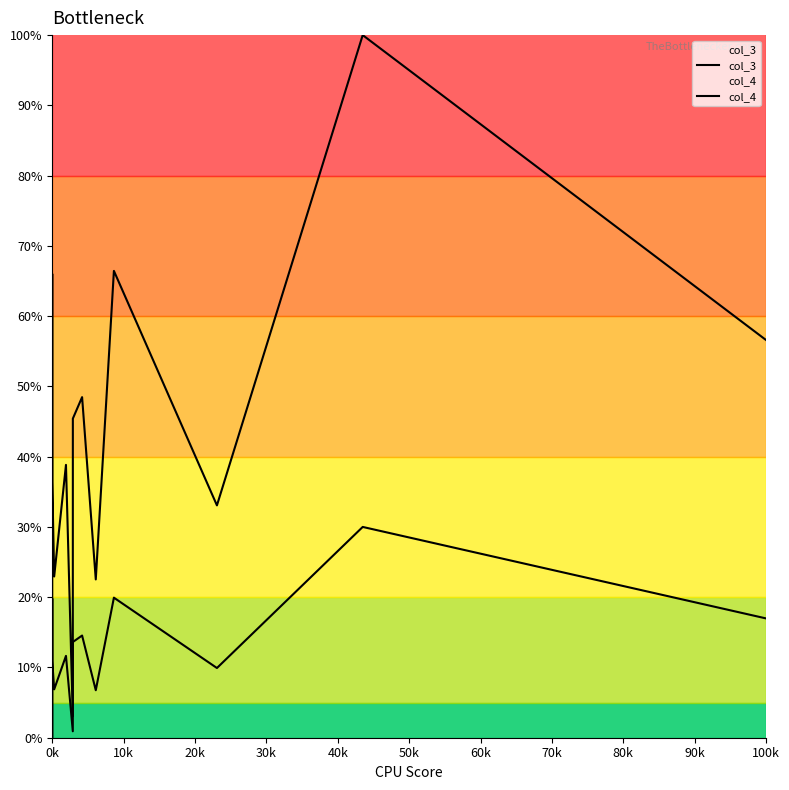

Does the chart display data point markers on the line(s)?

No